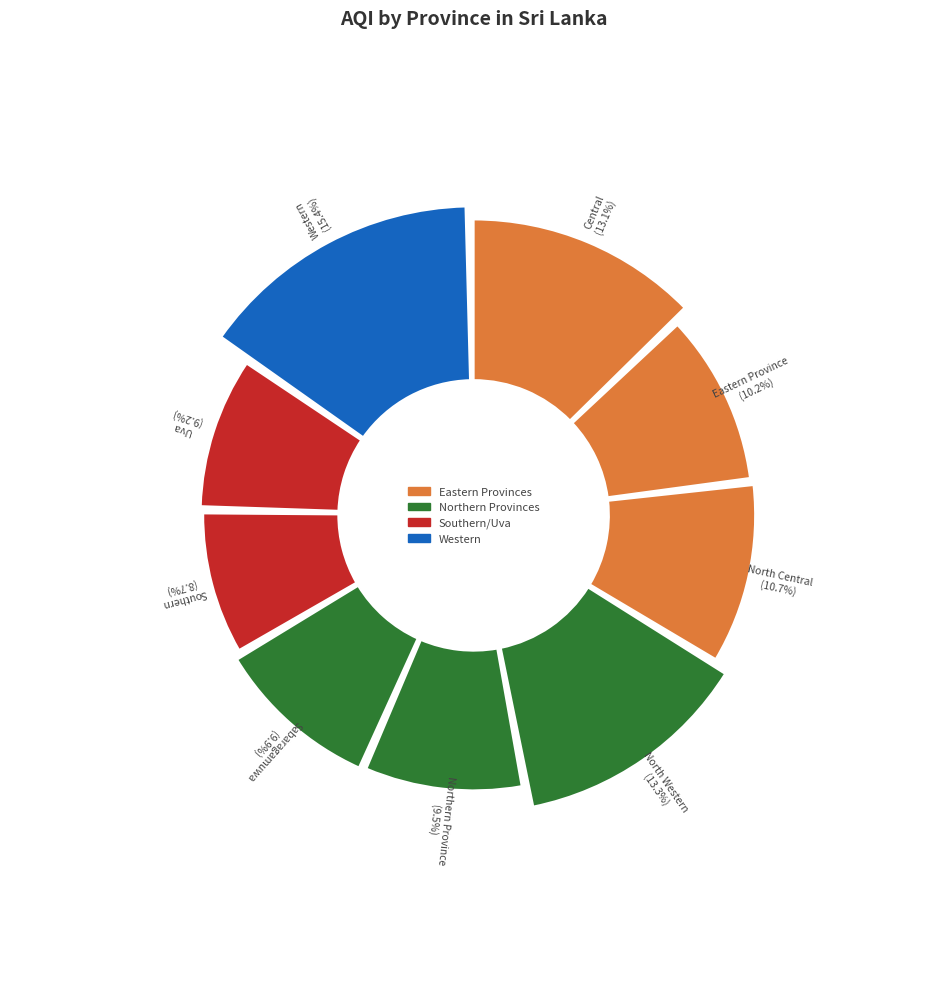

Count the number of slices in the pie.

9